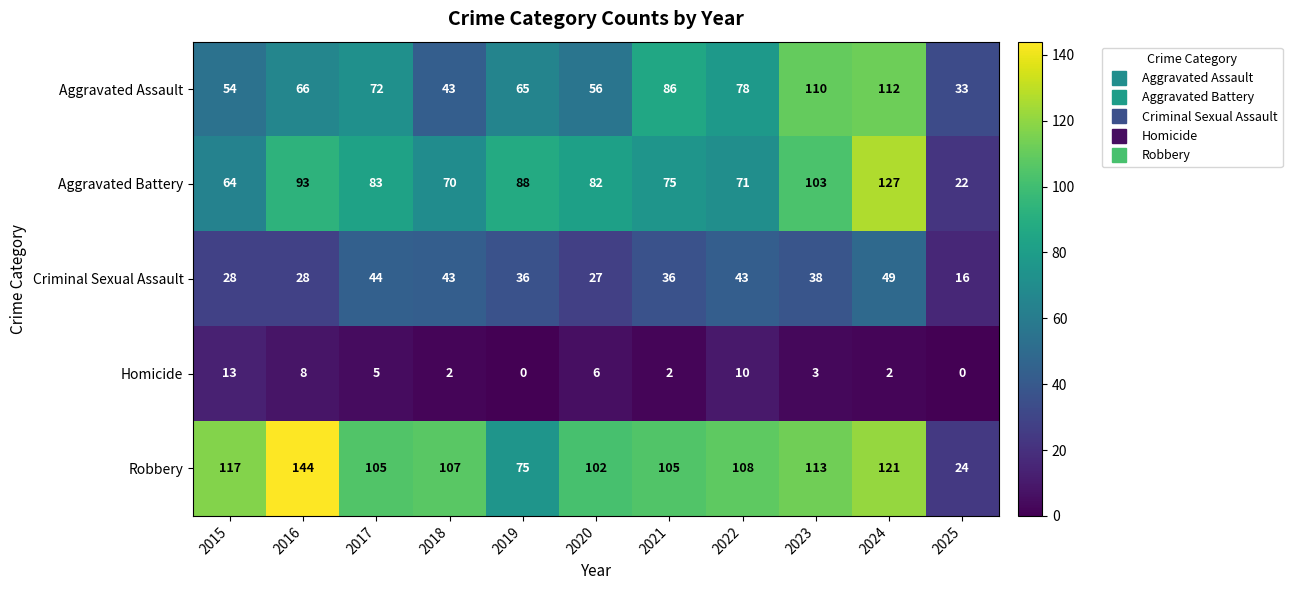

True or false: Robbery has a value of 102 at 2020.

True